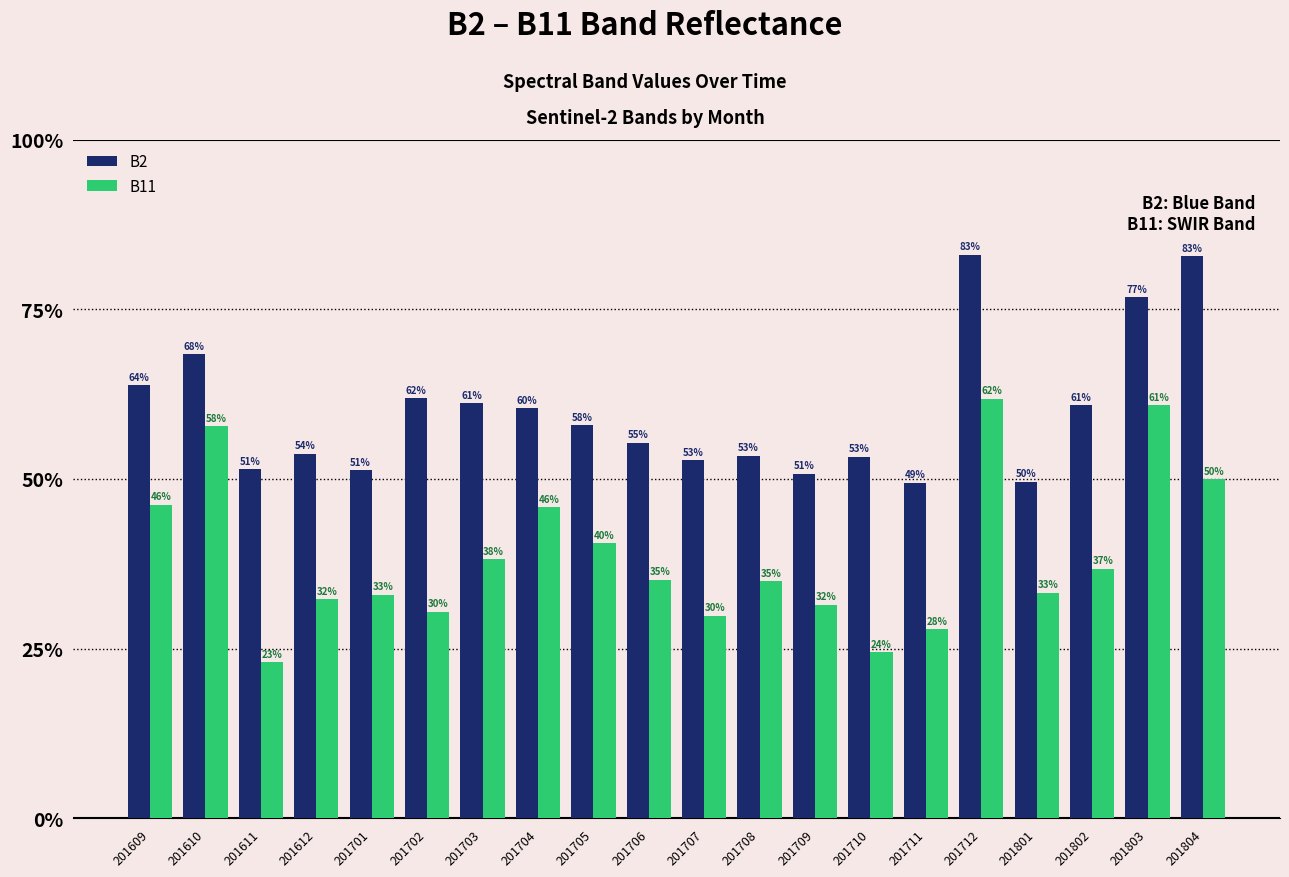

Reading left to right, list all the values displayed in this chart.

B2: 201609=1276	201610=1368	201611=1029	201612=1074	201701=1026	201702=1238	201703=1223	201704=1209	201705=1158	201706=1107	201707=1056	201708=1068	201709=1015	201710=1065	201711=989	201712=1661	201801=992	201802=1218	201803=1535	201804=1656
B11: 201609=924	201610=1156	201611=461	201612=646	201701=659	201702=609	201703=763	201704=917	201705=810	201706=703	201707=597	201708=698	201709=630	201710=490	201711=557	201712=1236	201801=665	201802=736	201803=1218	201804=999